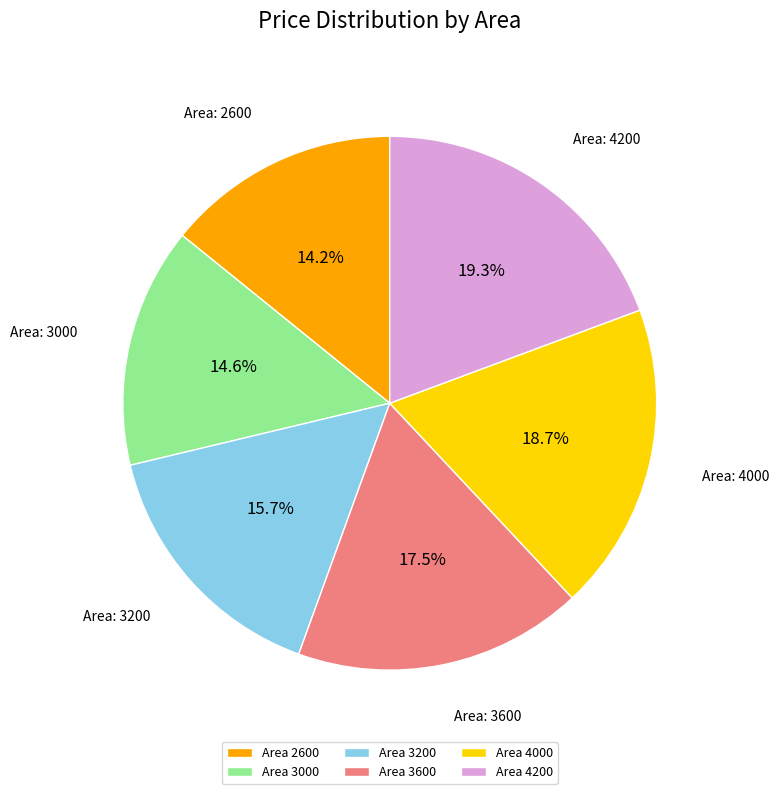

Do Area 3600 and Area 2600 together represent more than half of the pie?

No